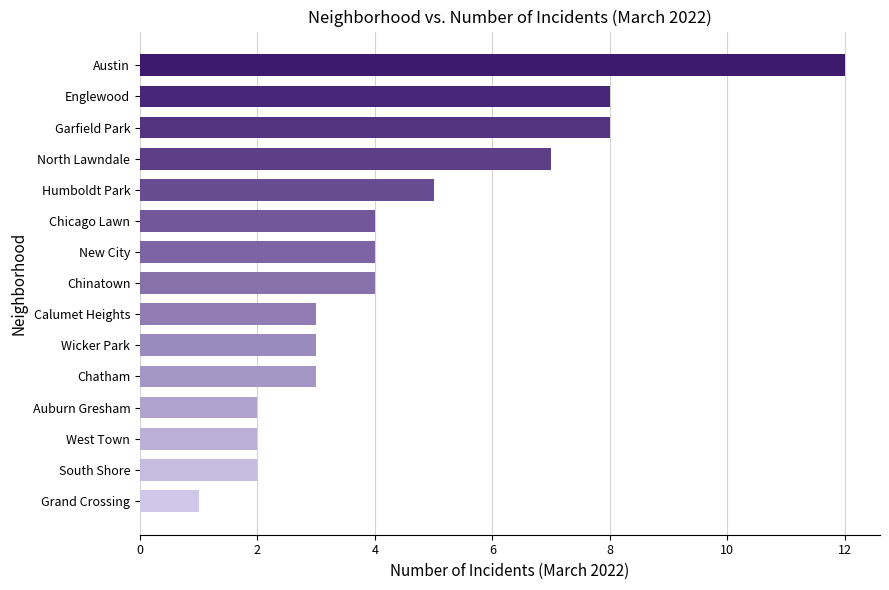

What is the maximum value shown in the chart?

12